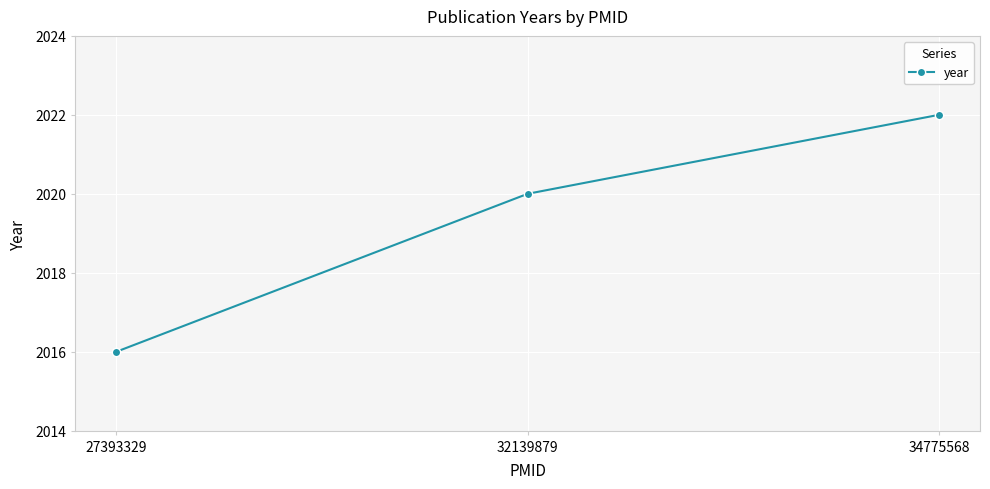

What is the smallest value displayed?

2016